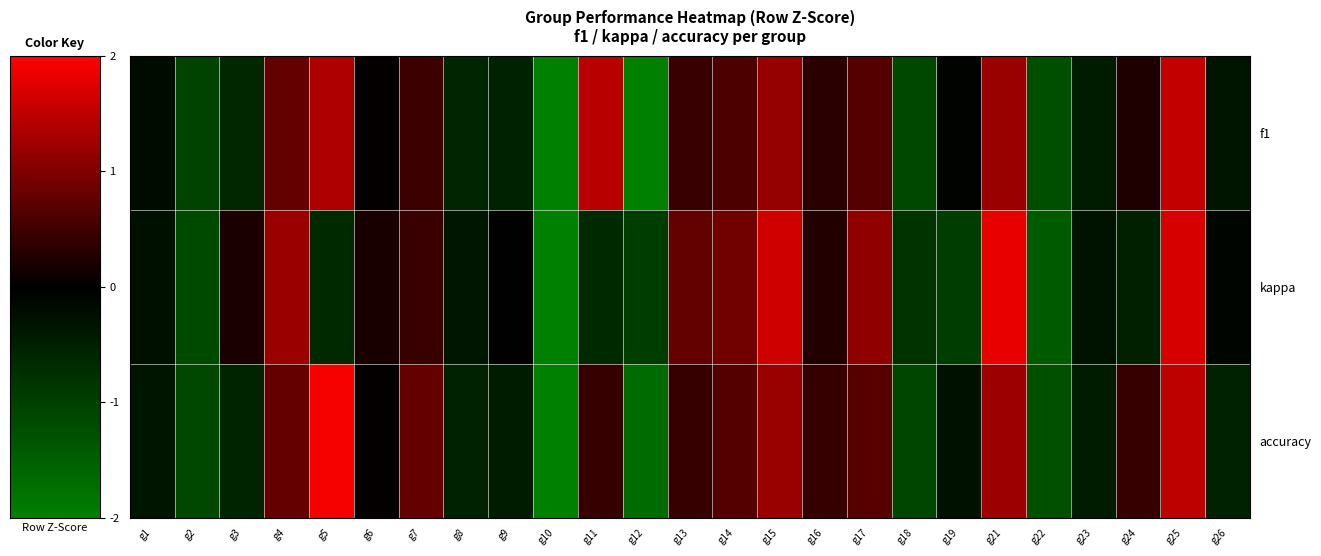

Reading left to right, list all the values displayed in this chart.

f1: g1=-0.2	g2=-1.0	g3=-0.6	g4=0.8	g5=1.4	g6=0.0	g7=0.5	g8=-0.6	g9=-0.5	g10=-2.2	g11=1.4	g12=-2.0	g13=0.4	g14=0.6	g15=1.2	g16=0.3	g17=0.7	g18=-1.1	g19=-0.1	g21=1.2	g22=-1.2	g23=-0.4	g24=0.2	g25=1.5	g26=-0.3
kappa: g1=-0.3	g2=-1.2	g3=0.2	g4=1.2	g5=-0.6	g6=0.2	g7=0.5	g8=-0.3	g9=-0.0	g10=-2.1	g11=-0.6	g12=-1.0	g13=0.8	g14=0.9	g15=1.6	g16=0.3	g17=1.1	g18=-0.8	g19=-1.0	g21=1.8	g22=-1.4	g23=-0.3	g24=-0.5	g25=1.7	g26=-0.1
accuracy: g1=-0.3	g2=-1.1	g3=-0.6	g4=0.8	g5=1.9	g6=0.0	g7=0.8	g8=-0.5	g9=-0.5	g10=-2.2	g11=0.4	g12=-1.7	g13=0.4	g14=0.7	g15=1.2	g16=0.4	g17=0.7	g18=-1.1	g19=-0.3	g21=1.2	g22=-1.3	g23=-0.5	g24=0.4	g25=1.5	g26=-0.5